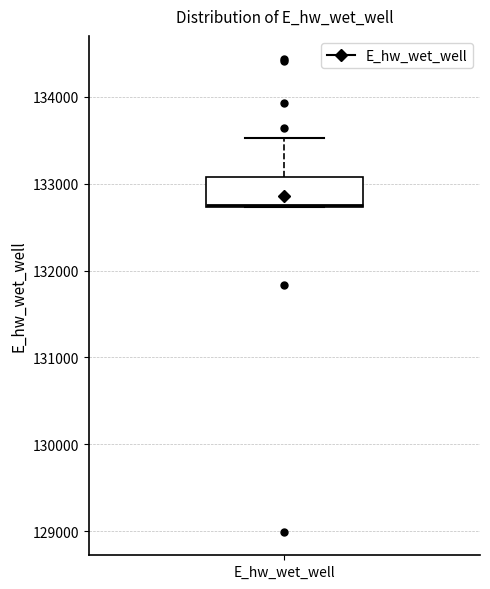

Read this box plot against the y-axis: the position of the median line, the range covered by the box, and the ends of both whiskers. The values are not printed on the chart, so give them approximately, as read against the axis.

median 132800, box 132700 to 133100, whiskers 132700 to 133500